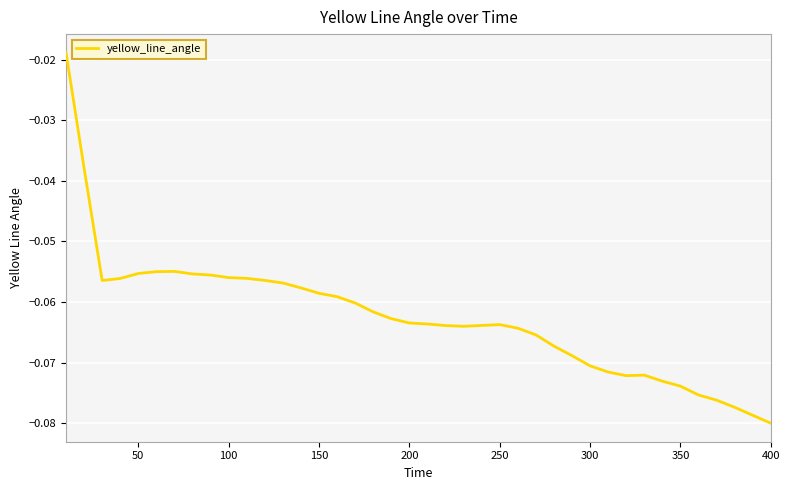

What is the minimum value shown in the chart?

-0.1